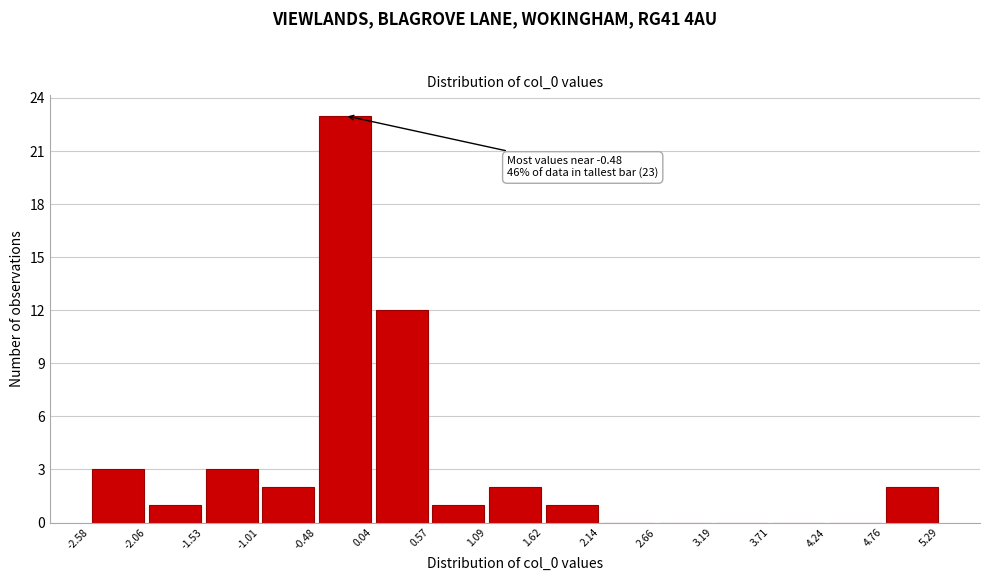

Which range on the x-axis has the tallest bar?

-0.48 to 0.04